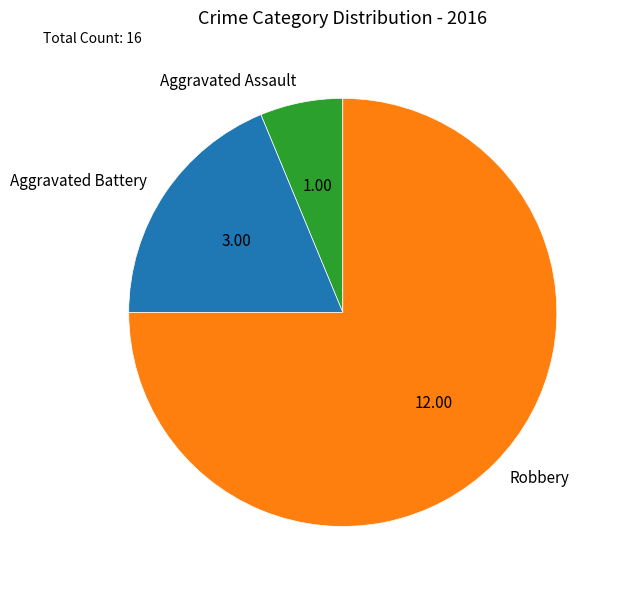

Which slice is the smallest?

Aggravated Assault